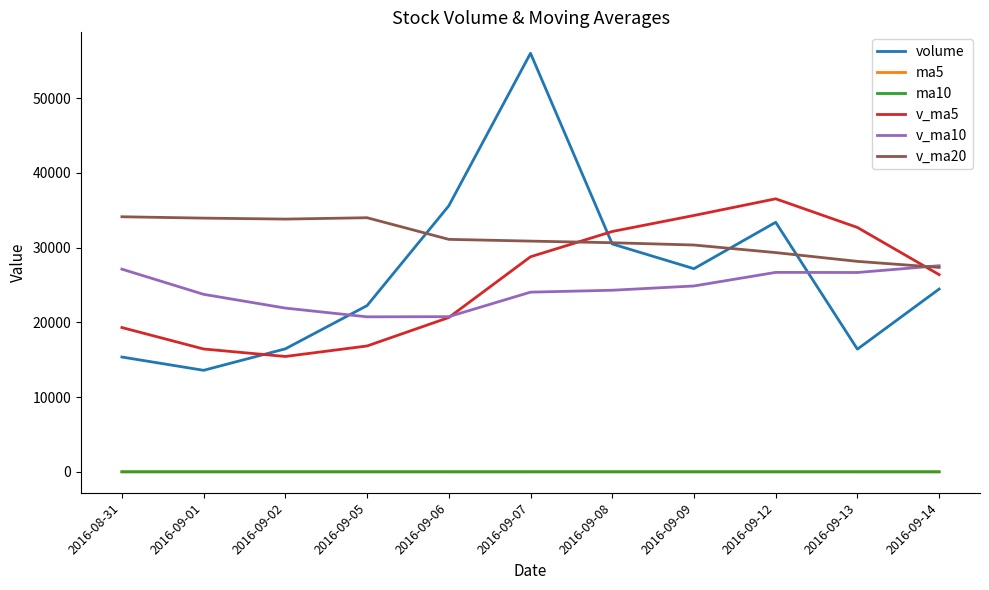

Which series changed the most between 2016-09-07 and 2016-09-13?

volume